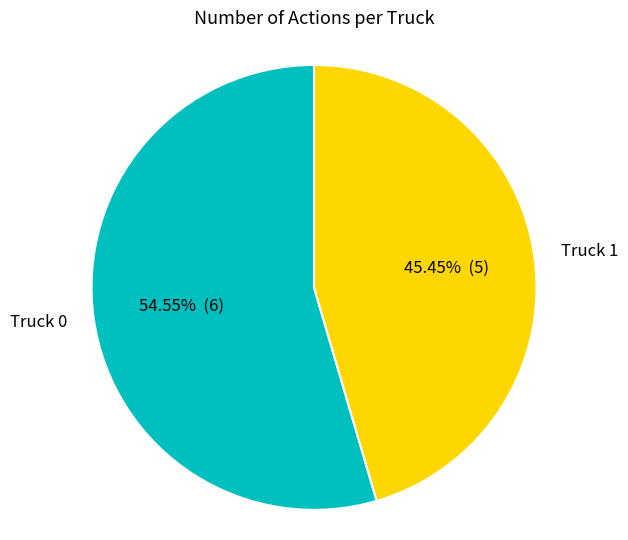

Count the number of slices in the pie.

2